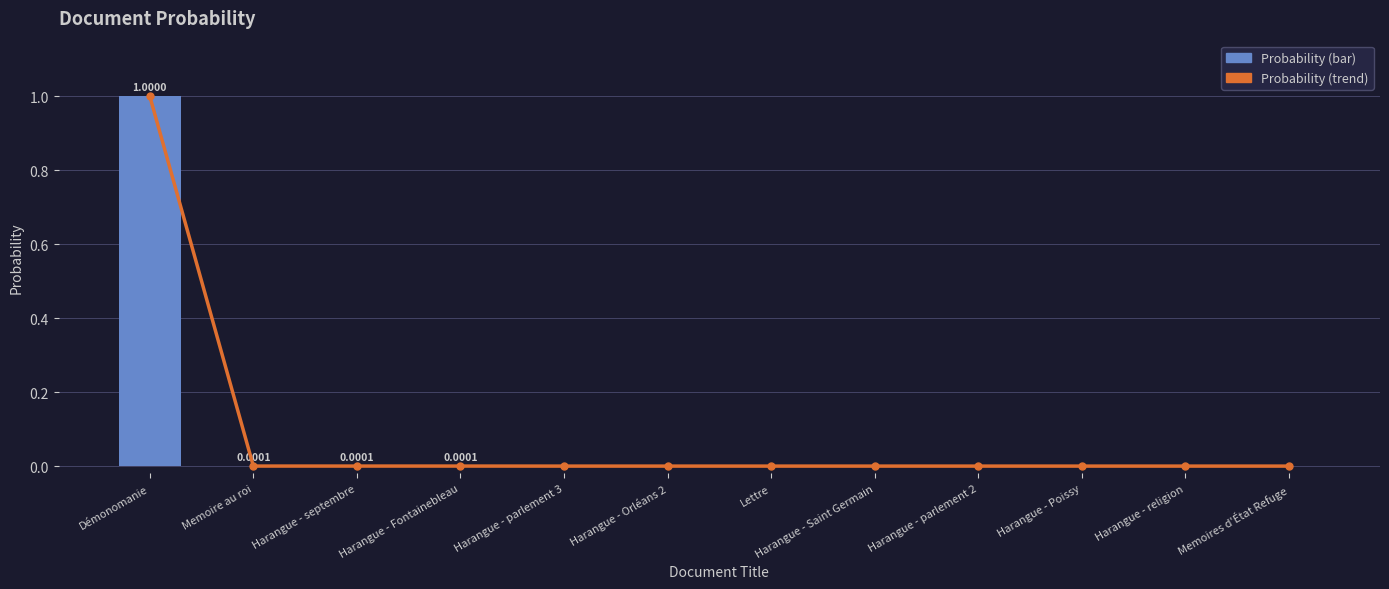

The value of Probability Trend at Memoire au roi is 0.0. True or false?

True